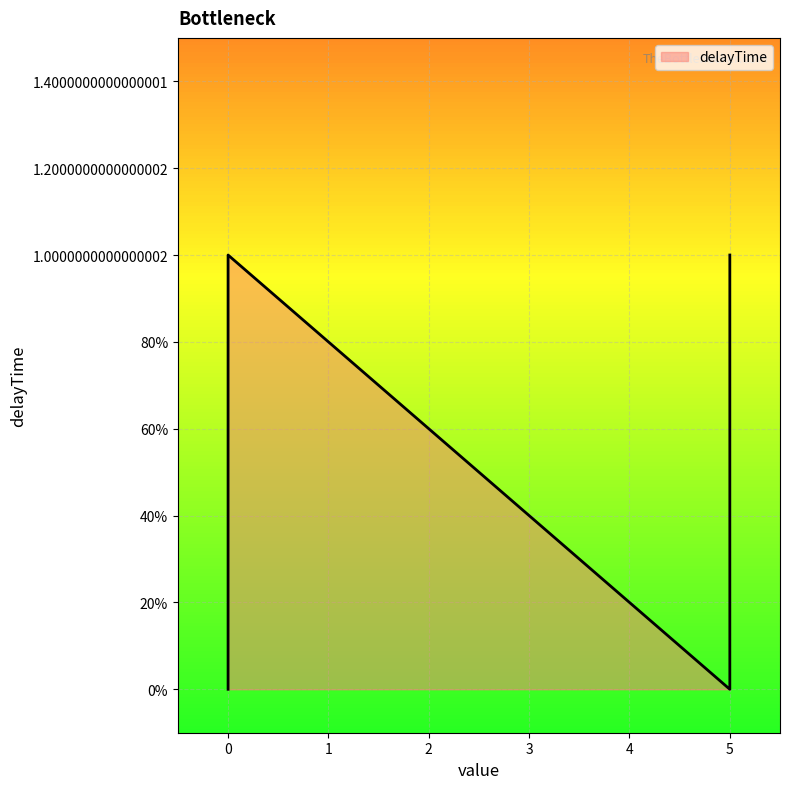

How many lines are shown in the chart?

1